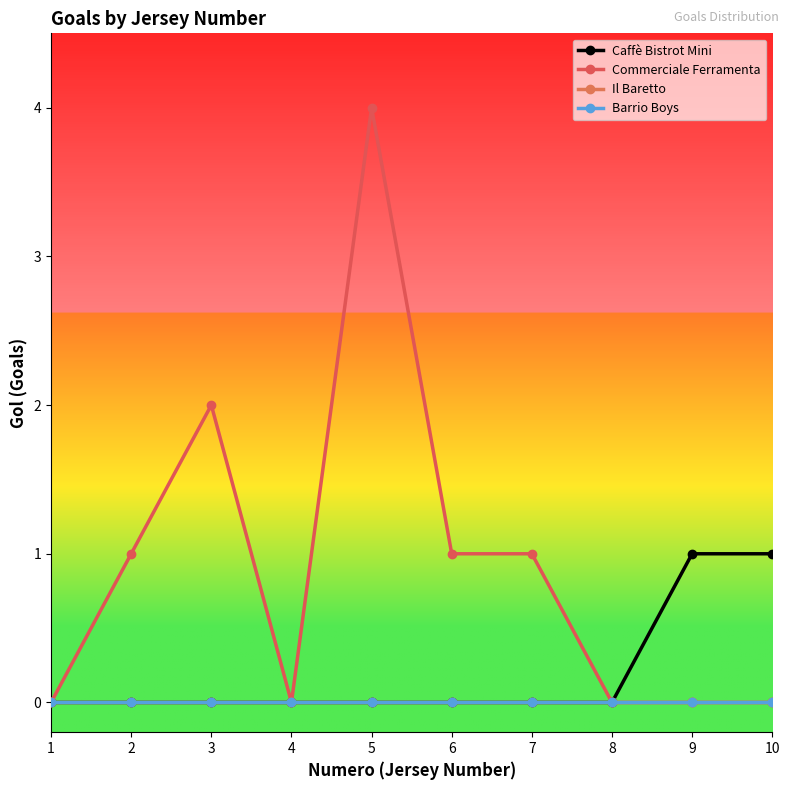

Is this an area chart (filled region under the line)?

No